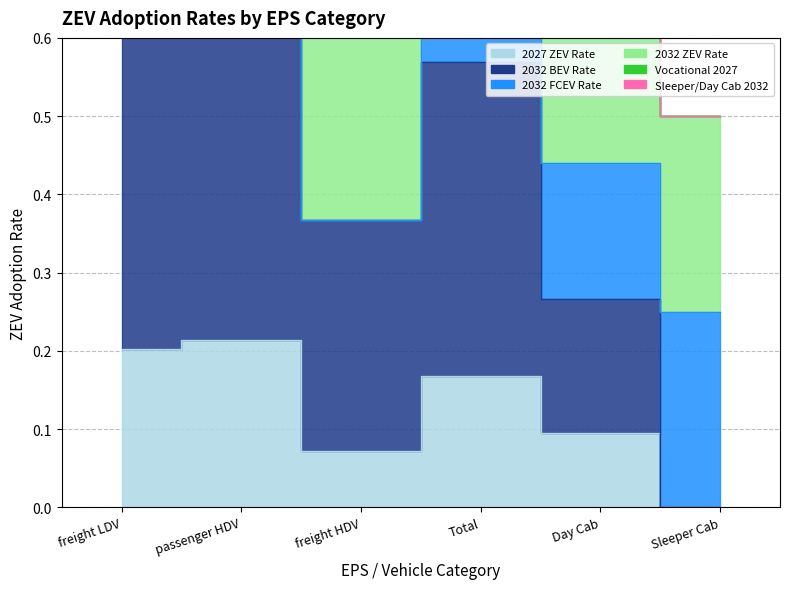

How many data points does each series have?

6